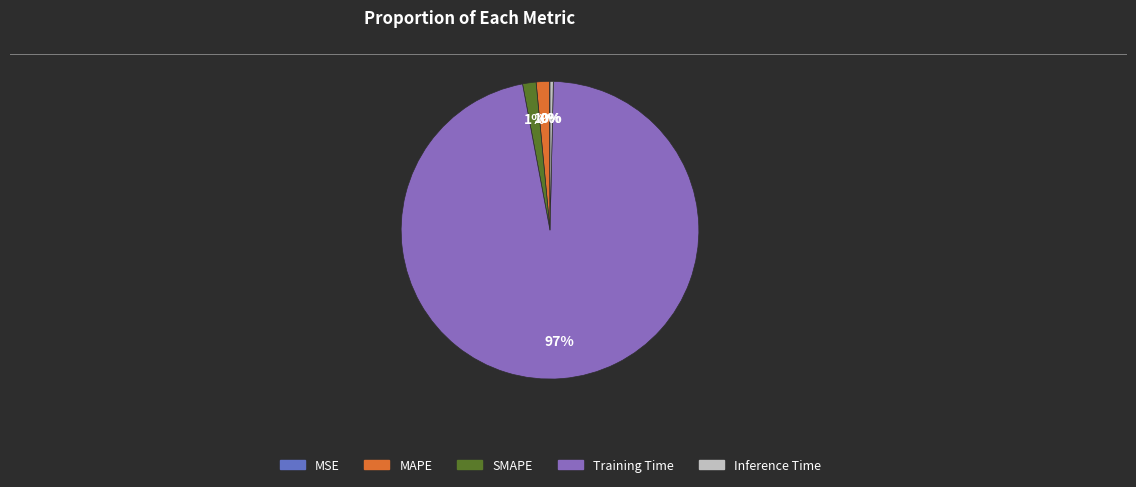

Which has a higher value, MAPE or Training Time?

Training Time